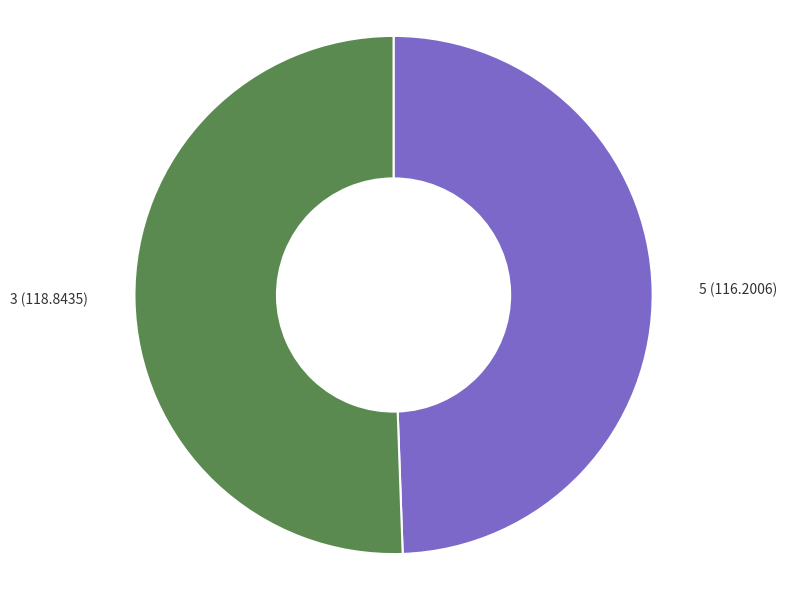

How many segments does this pie chart have?

2